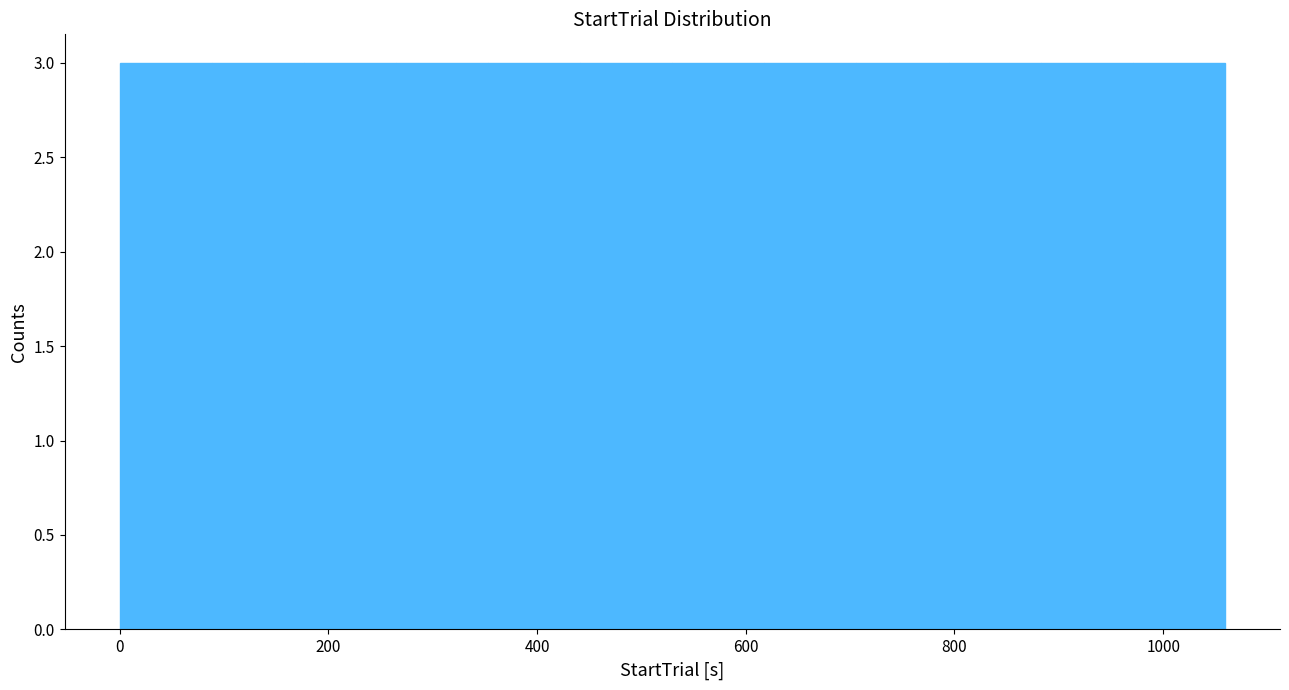

Reading left to right, list every bar in this chart as the range it spans on the x-axis followed by its height. Neither the bar edges nor the heights are printed on the chart, so give them approximately, as read against the axes.

0 to 80: 3
80 to 180: 3
180 to 260: 3
260 to 360: 3
360 to 440: 3
440 to 520: 3
520 to 620: 3
620 to 700: 3
700 to 800: 3
800 to 880: 3
880 to 980: 3
980 to 1060: 3